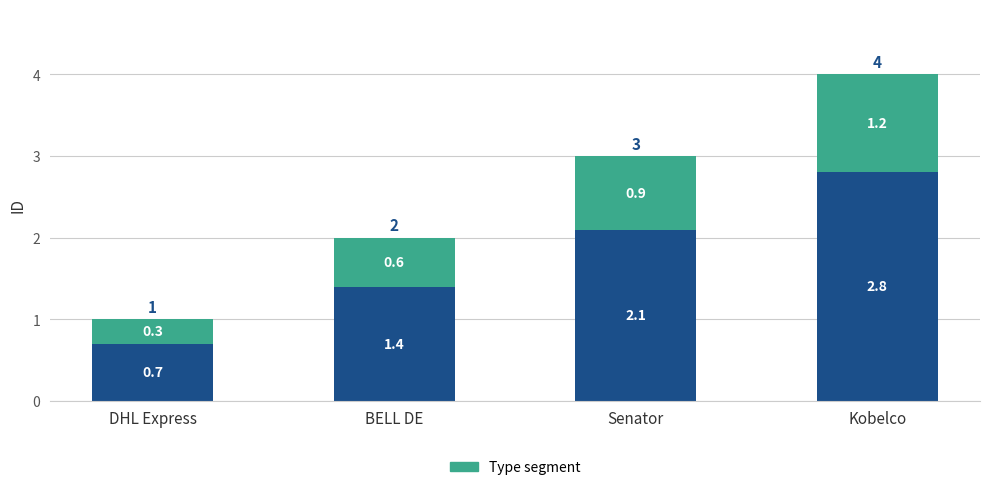

What is the total value across all series at BELL DE?

2.0